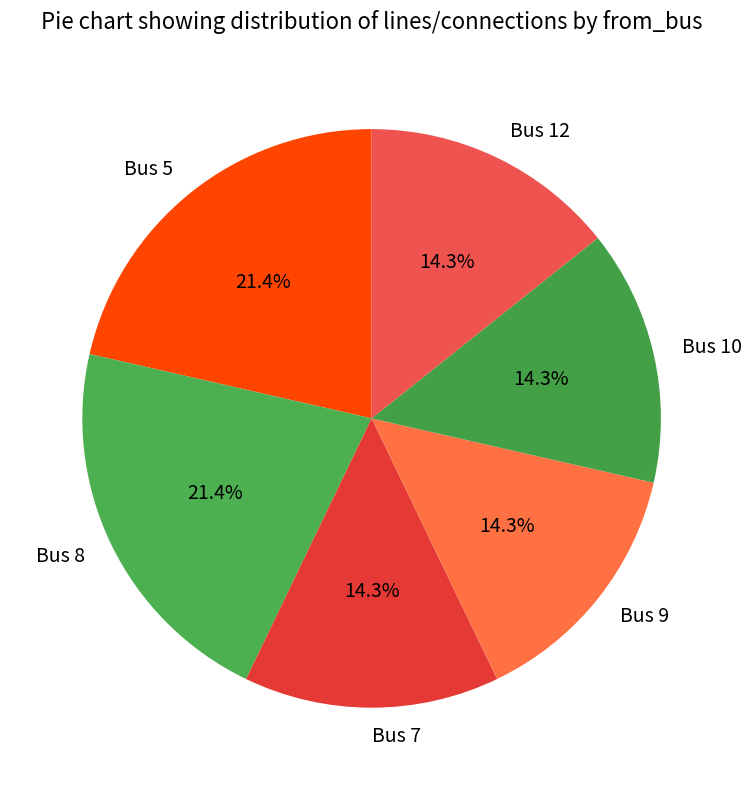

Is it true that Bus 8 is 10% of the pie?

False